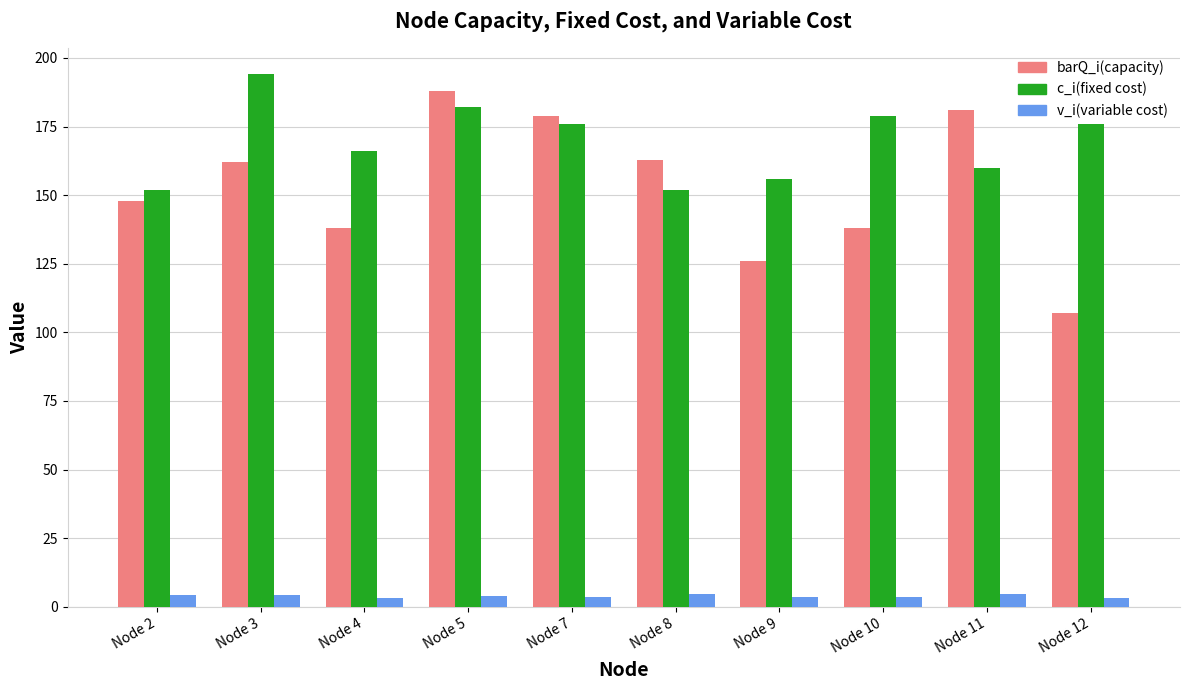

Which series changed the most between Node 10 and Node 11?

barQ_i(capacity)